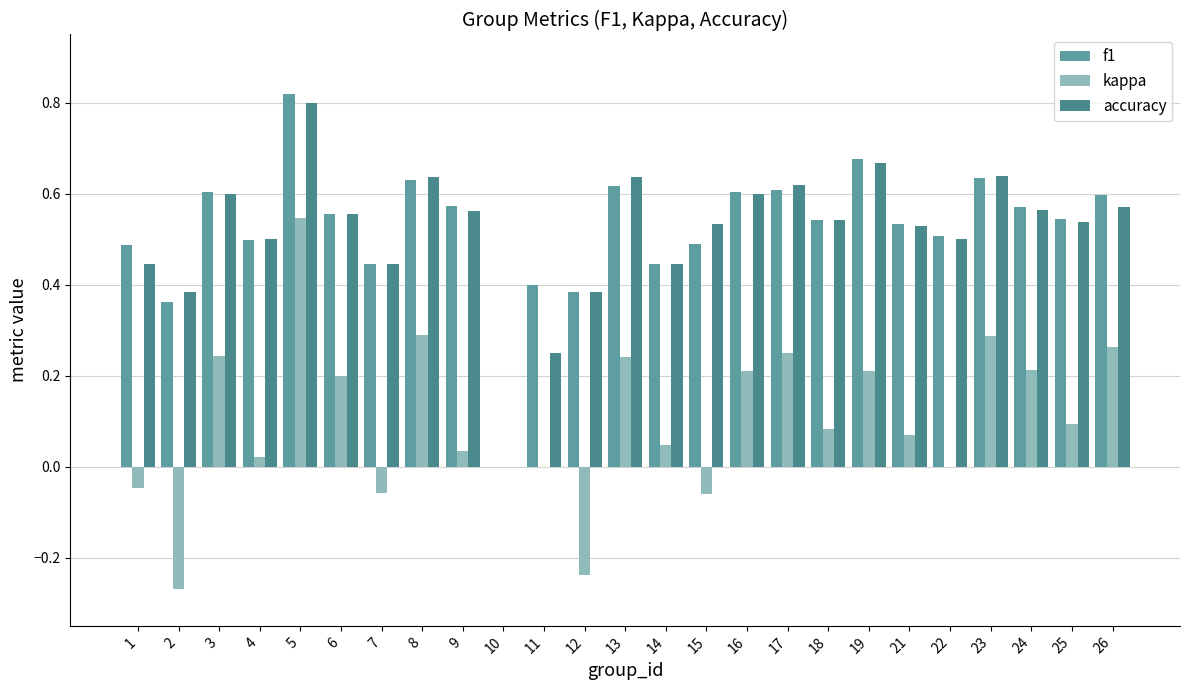

Which has a higher value, 17 or 2?

17